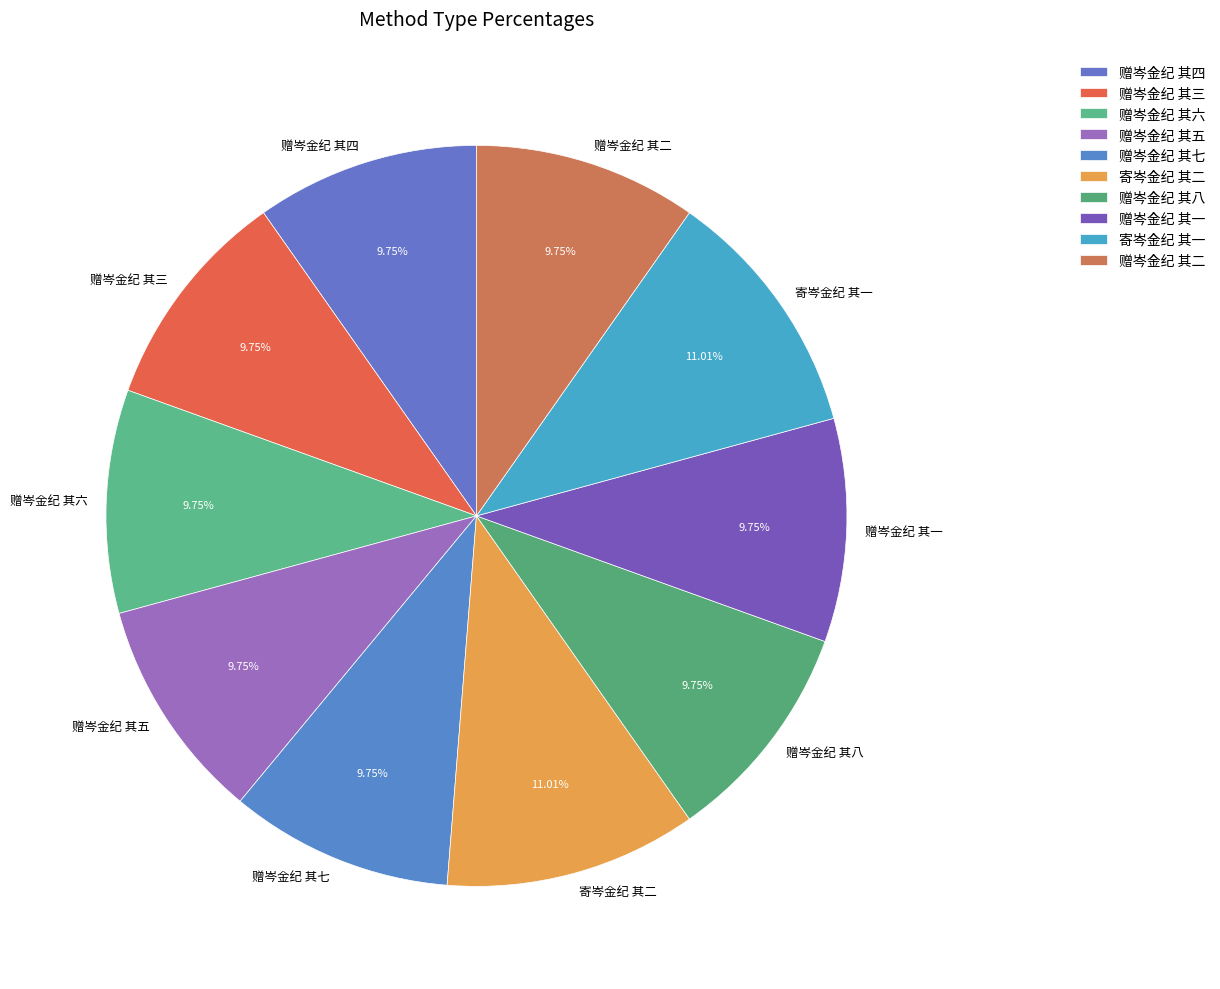

Is it true that 赠岑金纪 其五 is 17% of the pie?

False